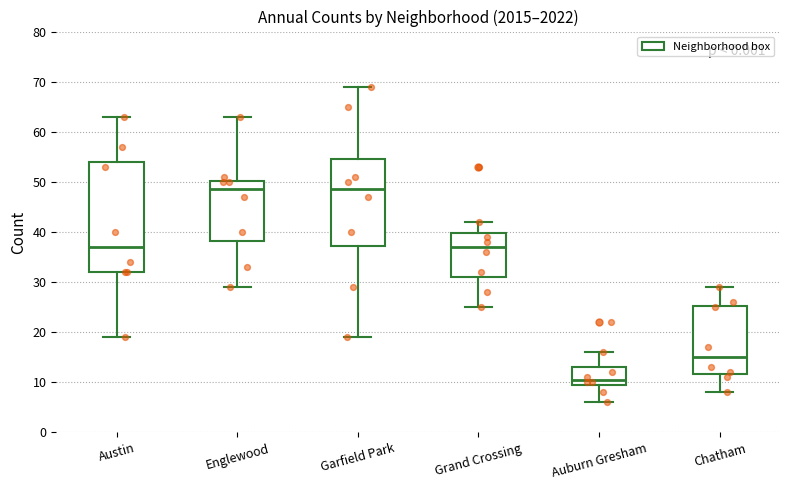

Which box is the tallest, from its lower edge to its upper edge?

Austin